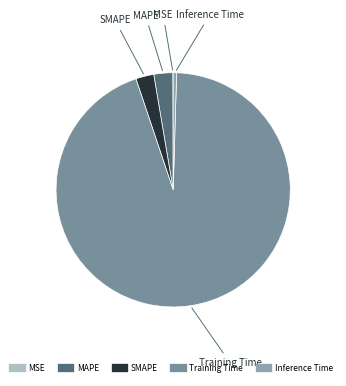

The Training Time slice represents 87% of the pie. True or false?

False